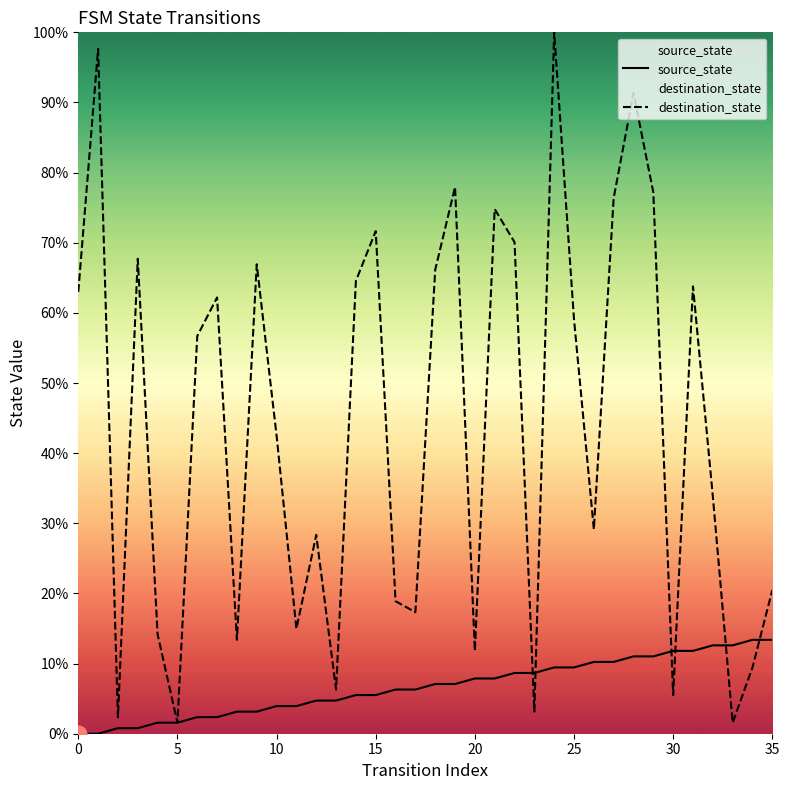

How many times do source_state and destination_state cross each other?

6